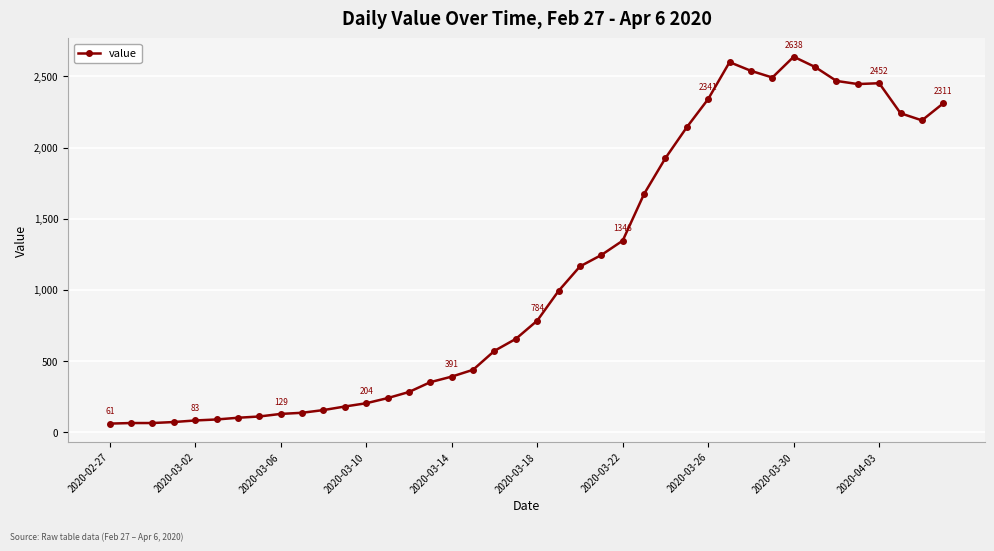

What is the difference between the second highest and minimum values?

2539